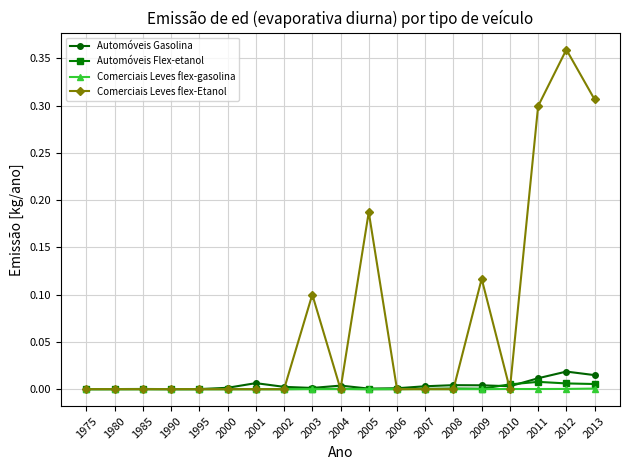

Which series has the largest range (max minus min)?

Comerciais Leves flex-Etanol